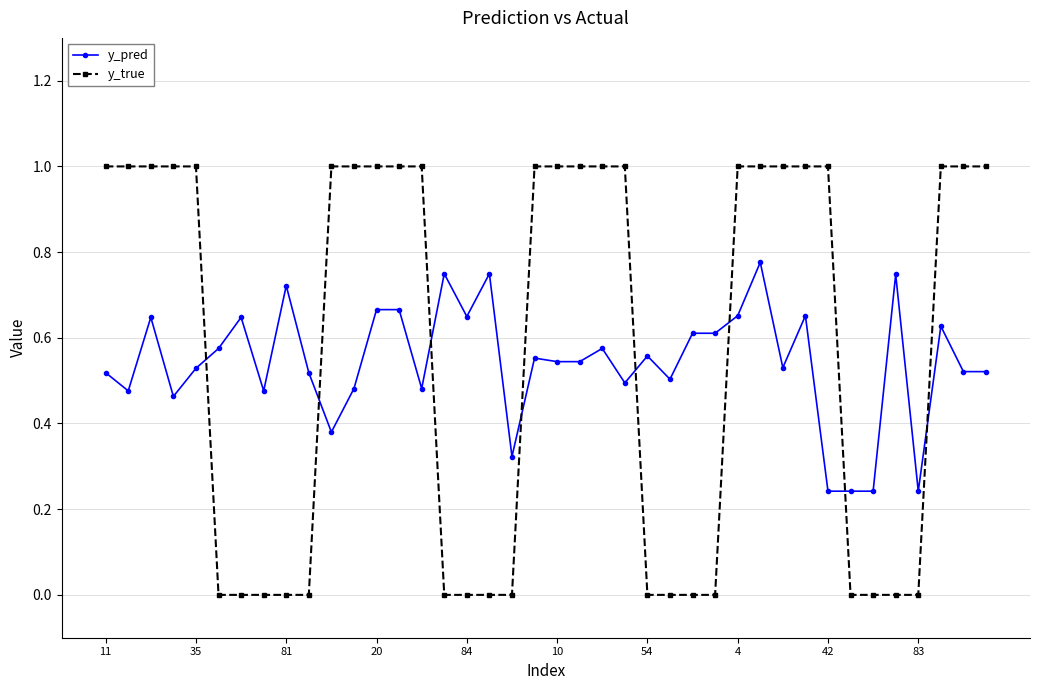

What is the maximum value shown in the chart?

1.0